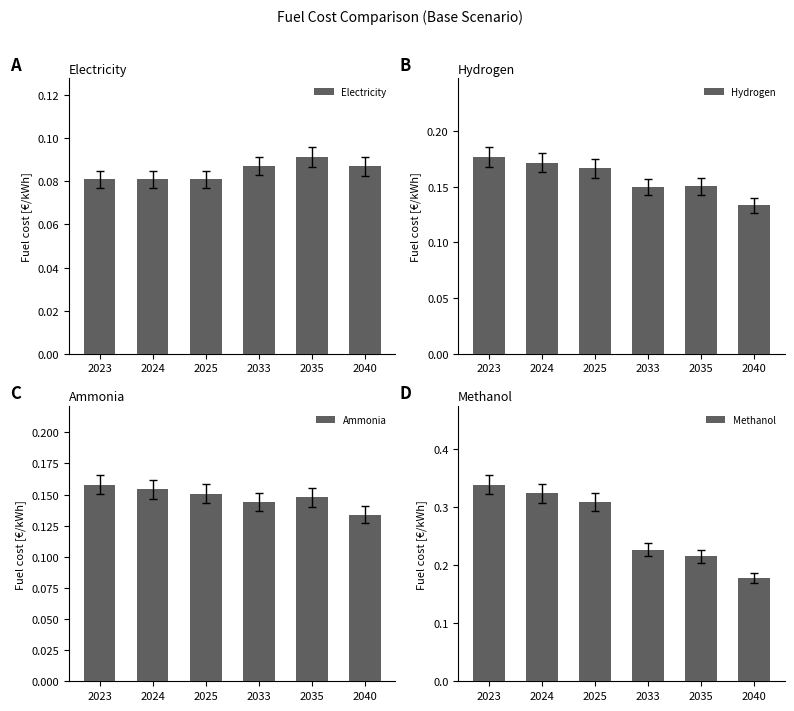

Reading right to left, transcribe all the data shown in this chart.

Electricity: 2040=0.1	2035=0.1	2033=0.1	2025=0.1	2024=0.1	2023=0.1
Hydrogen: 2040=0.1	2035=0.2	2033=0.1	2025=0.2	2024=0.2	2023=0.2
Ammonia: 2040=0.1	2035=0.1	2033=0.1	2025=0.2	2024=0.2	2023=0.2
Methanol: 2040=0.2	2035=0.2	2033=0.2	2025=0.3	2024=0.3	2023=0.3